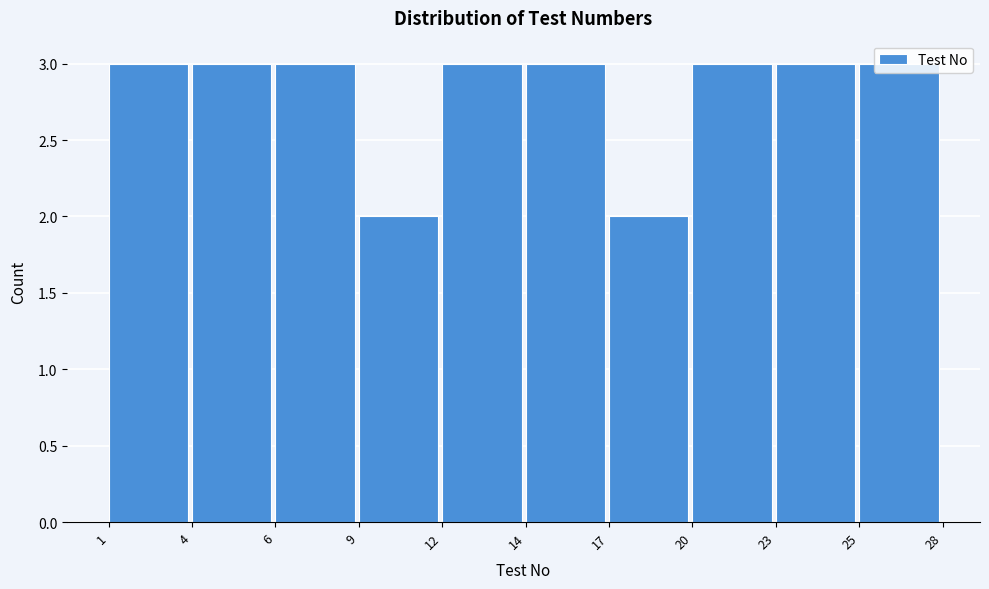

What is the sum of all values?

28